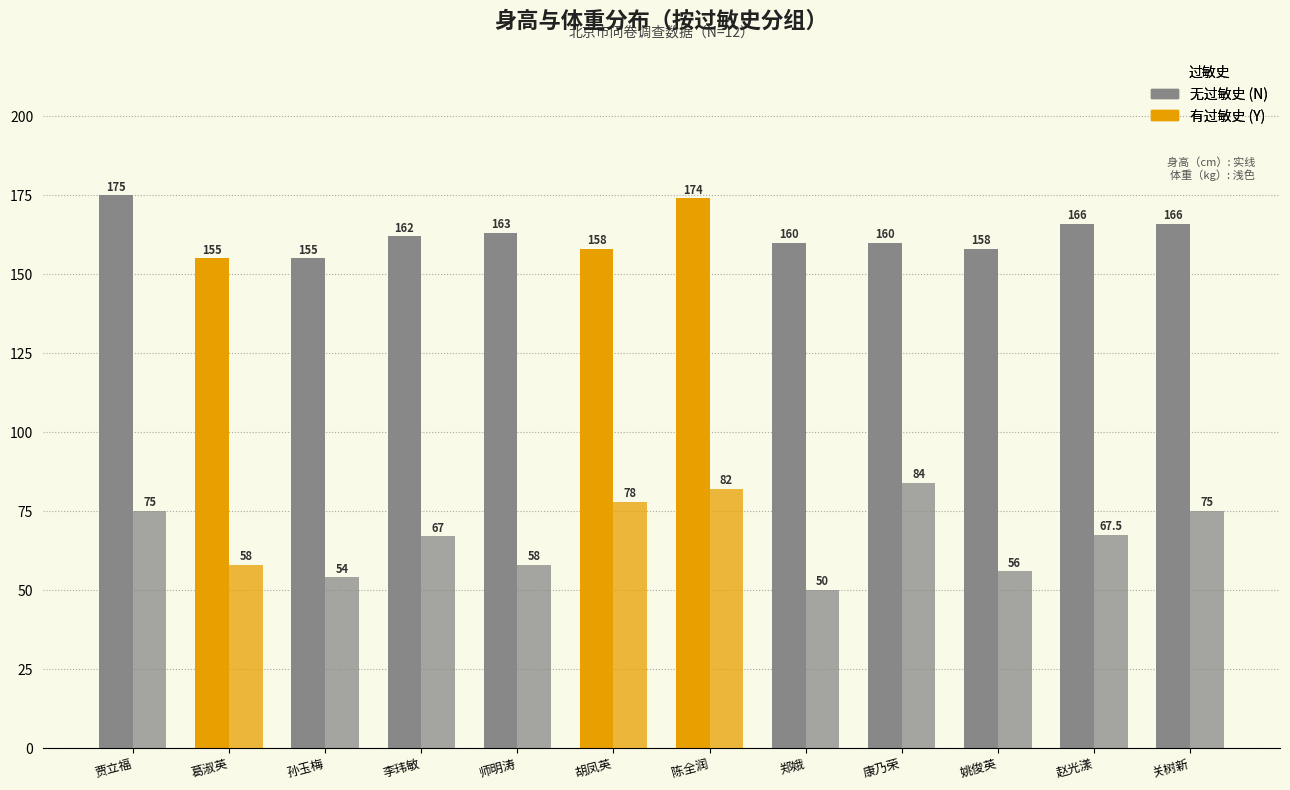

How many data points does each series have?

12